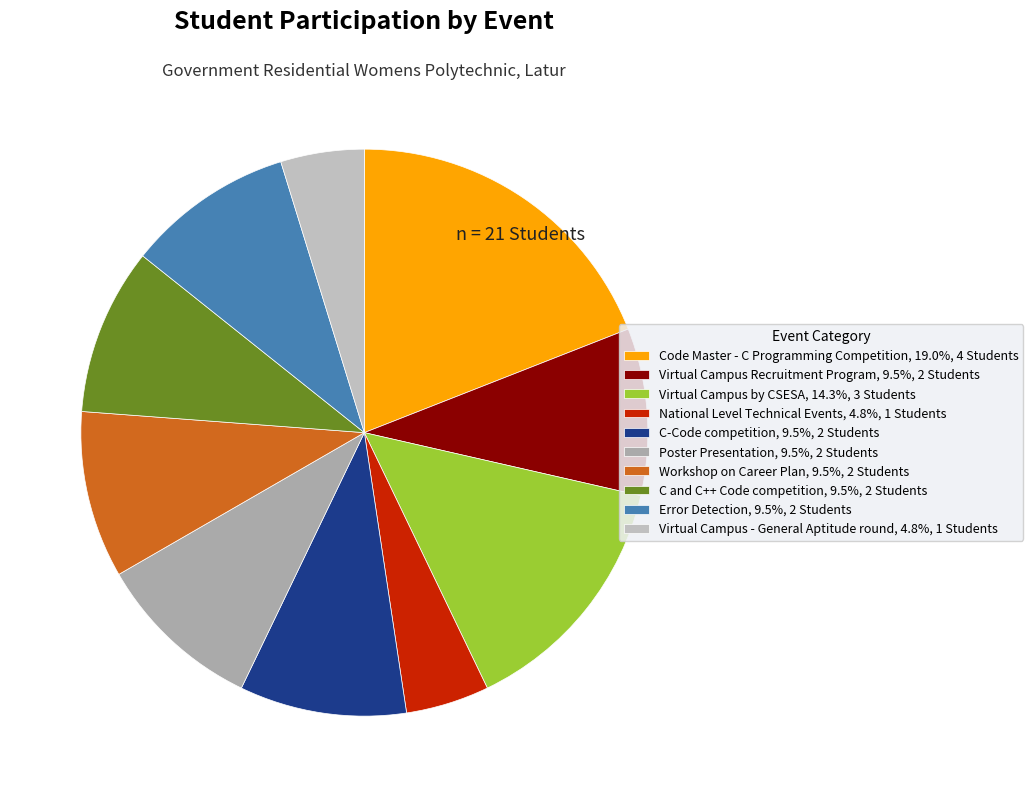

To the nearest percent, what is the difference between the Virtual Campus - General Aptitude round and Code Master - C Programming Competition slice percentages?

14%